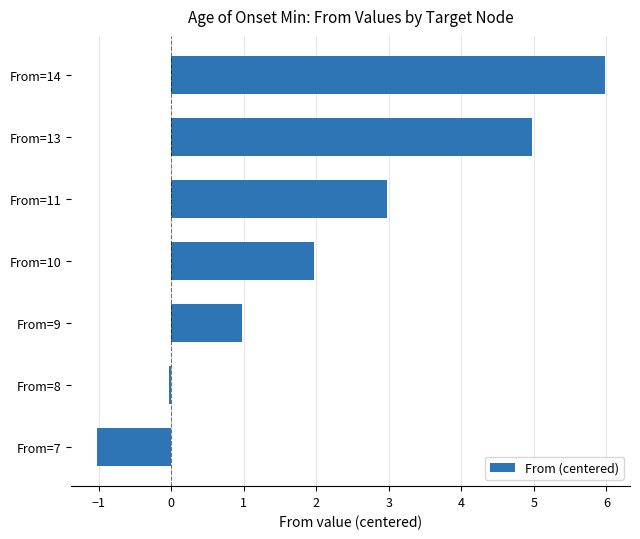

Does the chart contain stacked bars?

No